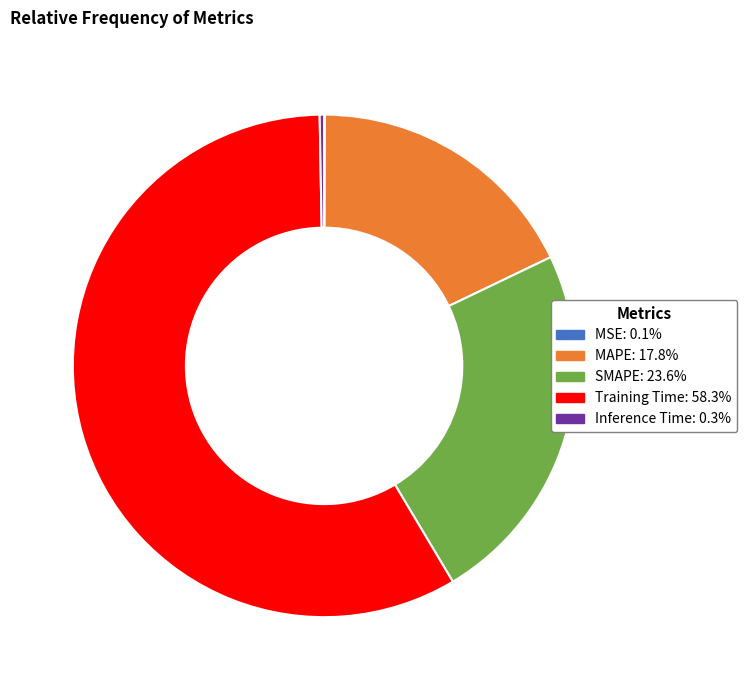

Does any single category account for the majority?

Yes